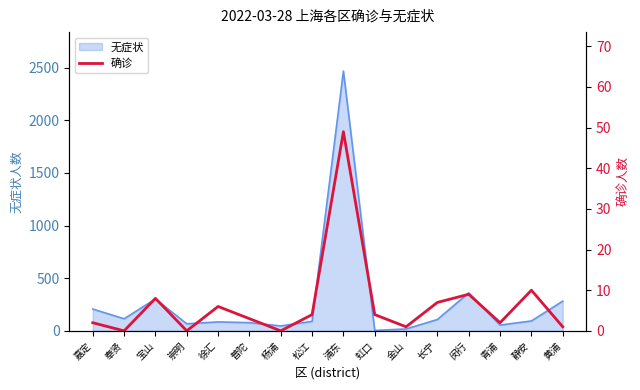

At which label does the data first exceed 4?

宝山